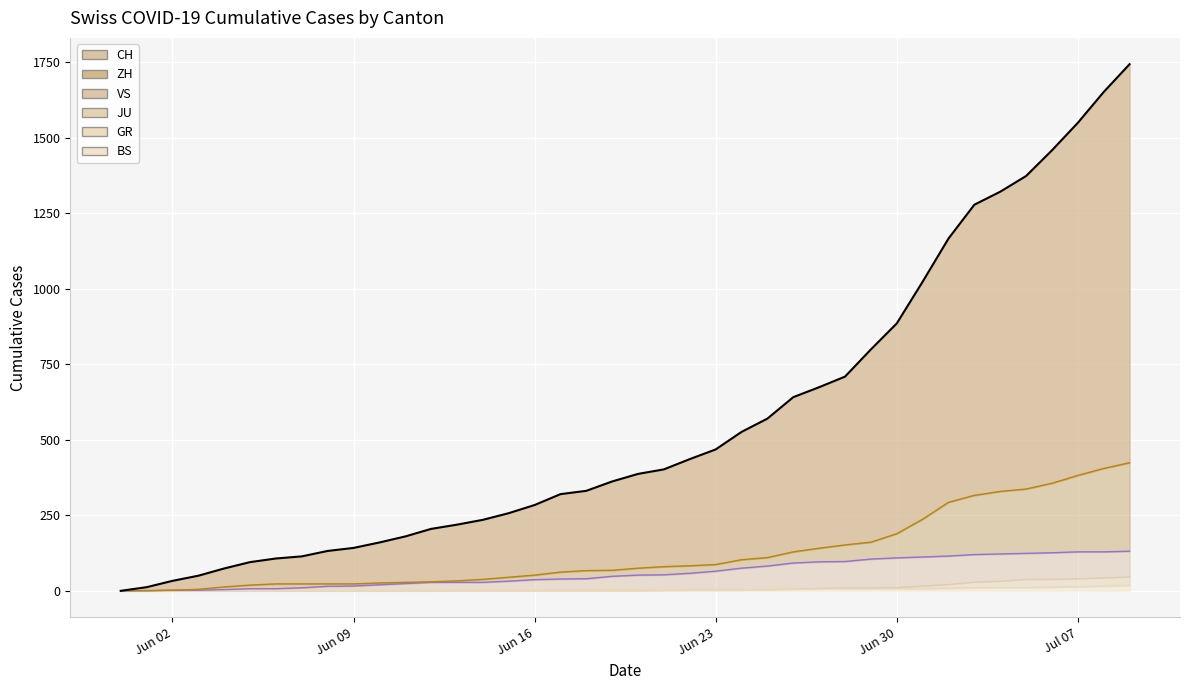

True or false: ZH and VS intersect in this chart.

False